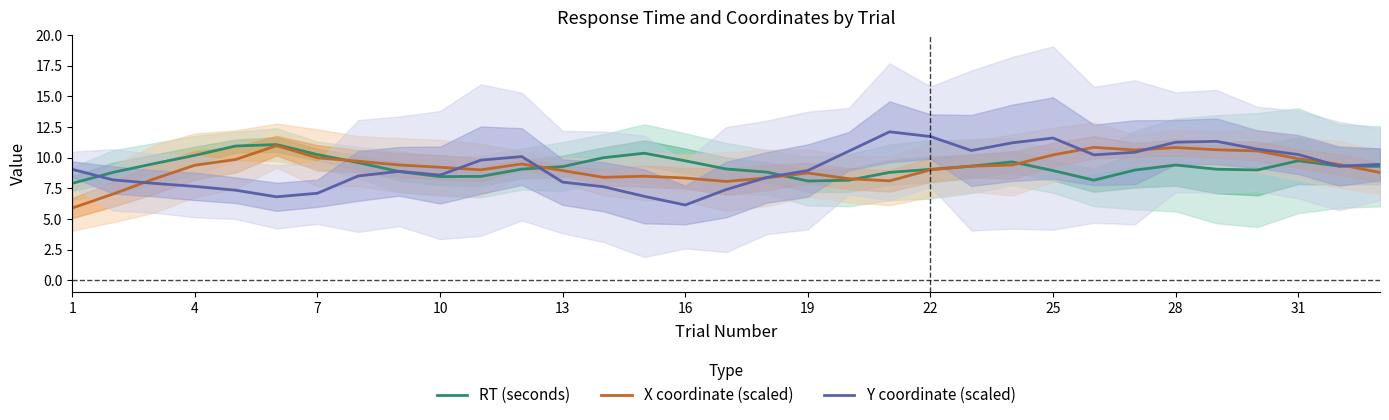

The value of RT (seconds) at 25 is 13.9. True or false?

False